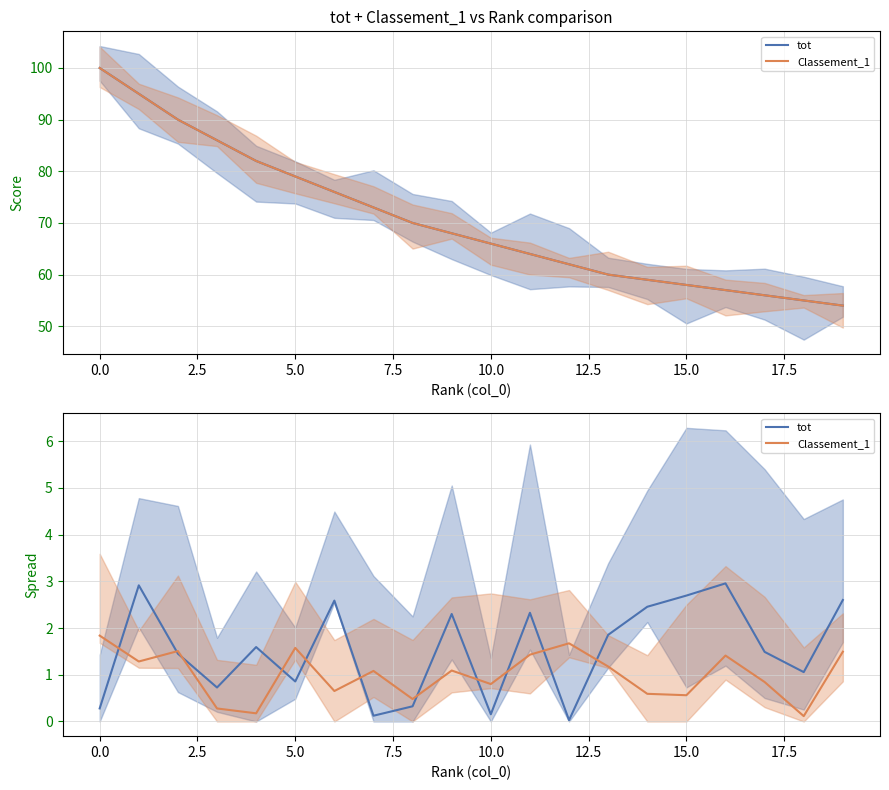

What is the minimum value for Classement_1?

54